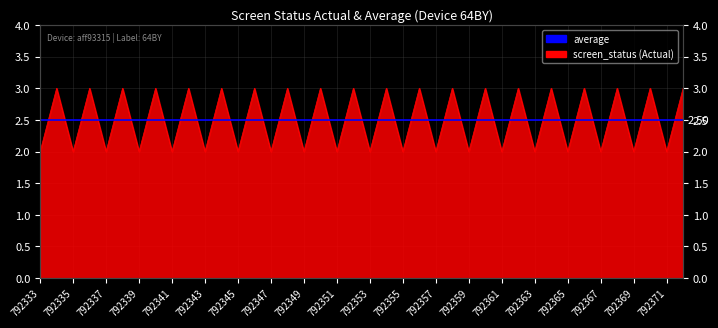

How many interior local peaks (higher than both neighbors) does the data have?

19